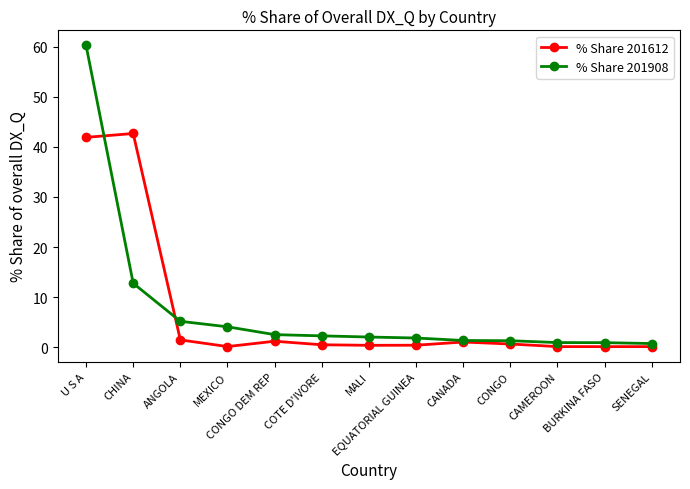

Where is the first local minimum for % Share 201612?

MEXICO